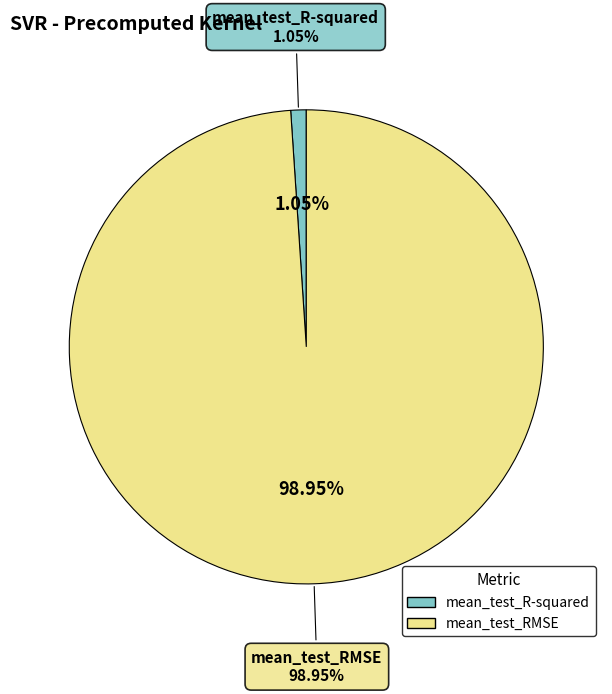

What is the largest slice in the pie chart?

mean_test_RMSE